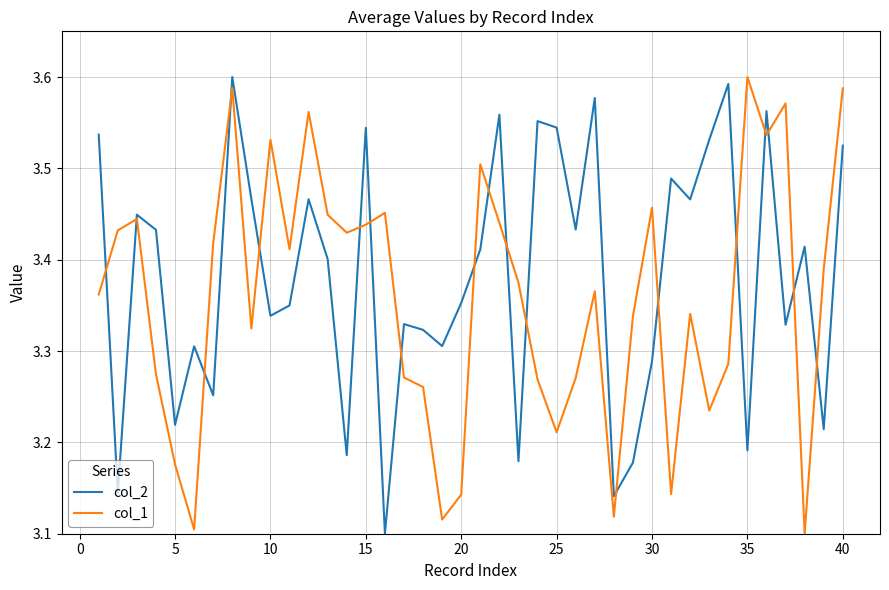

List the series in order of their overall mean, lowest first.

col_1, col_2